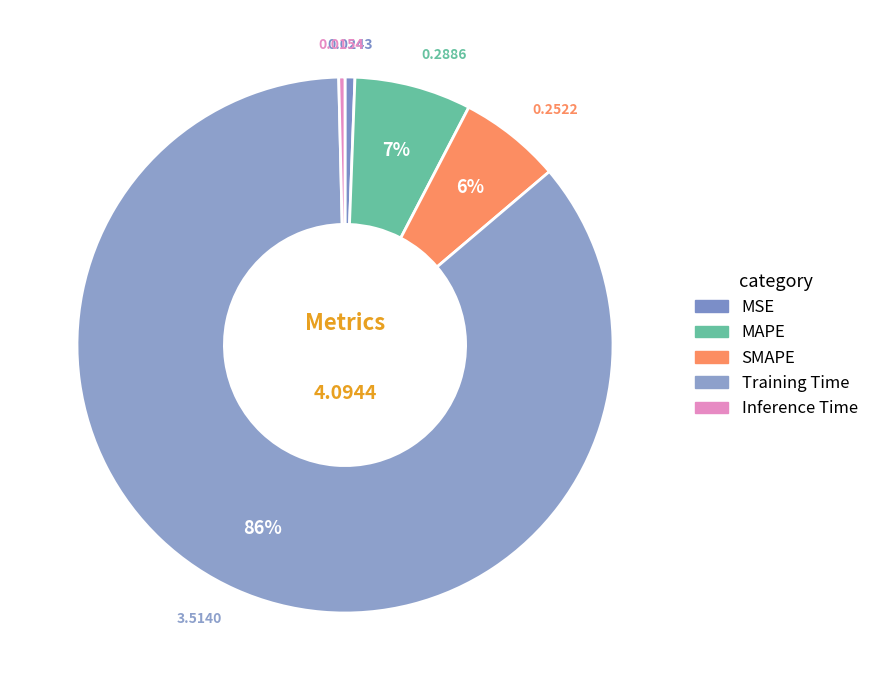

Rank the categories by value from highest to lowest.

Training Time, MAPE, SMAPE, MSE, Inference Time